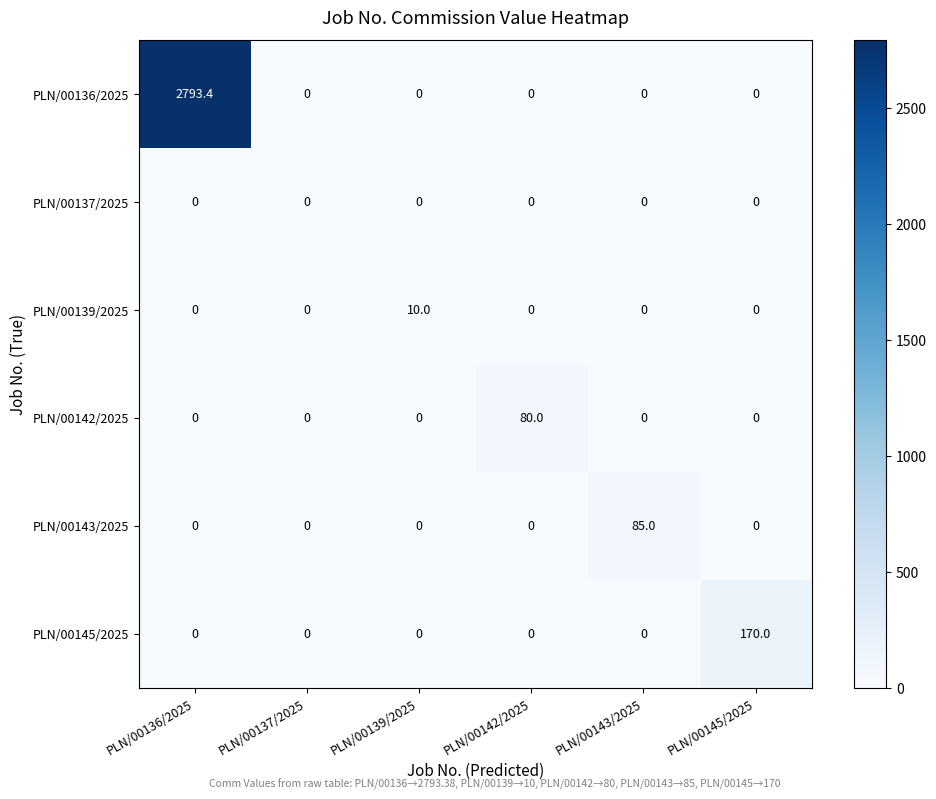

What is the difference between the maximum and minimum values in the PLN/00139/2025 series?

10.0